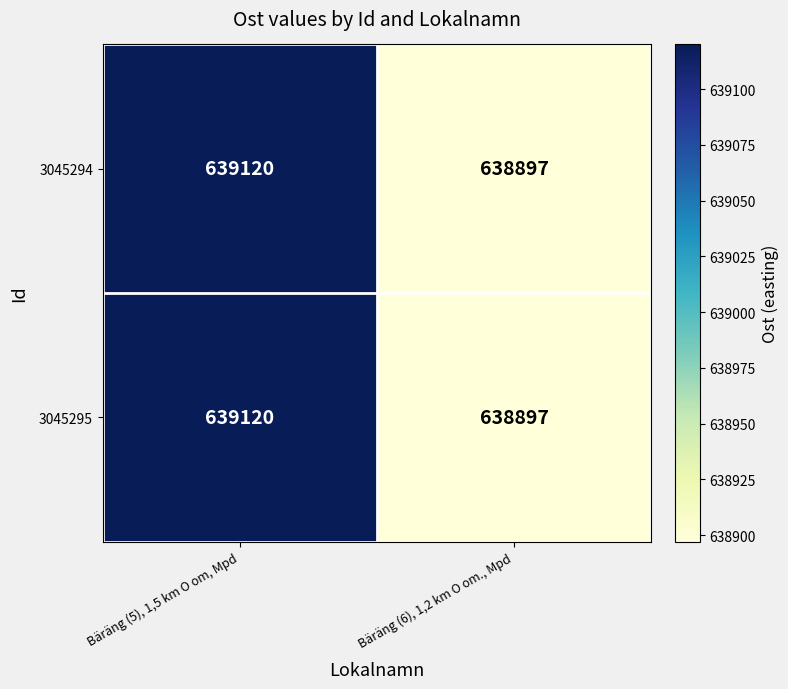

What is the approximate value of 3045295 at Bäräng (6), 1,2 km O om., Mpd, to the nearest 50?

638900